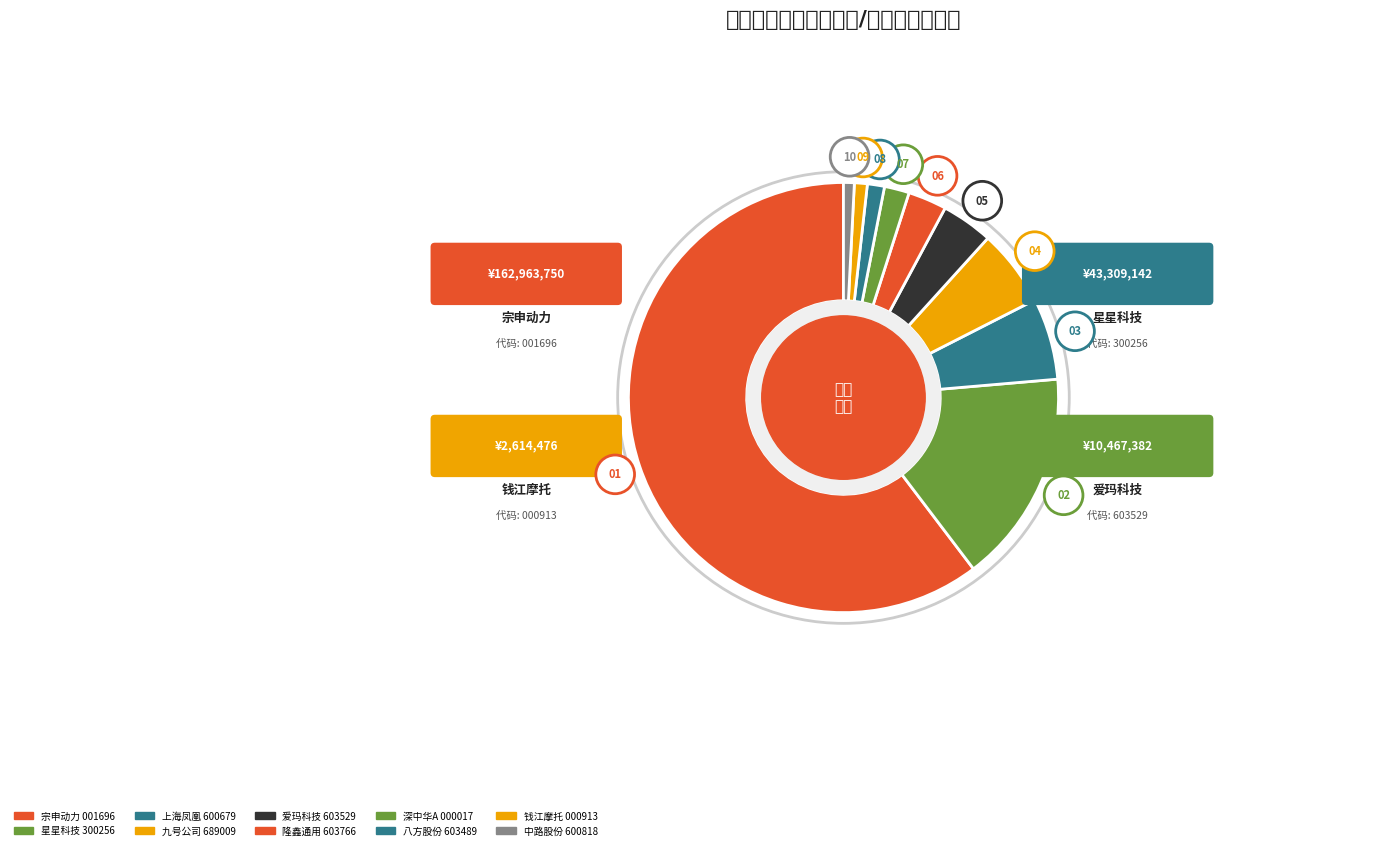

Does 宗申动力 account for over 50% of the chart?

Yes